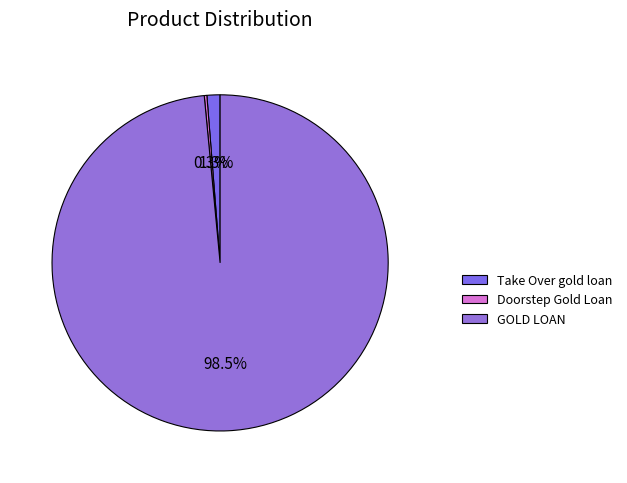

Rank the categories by value from lowest to highest.

Doorstep Gold Loan, Take Over gold loan, GOLD LOAN